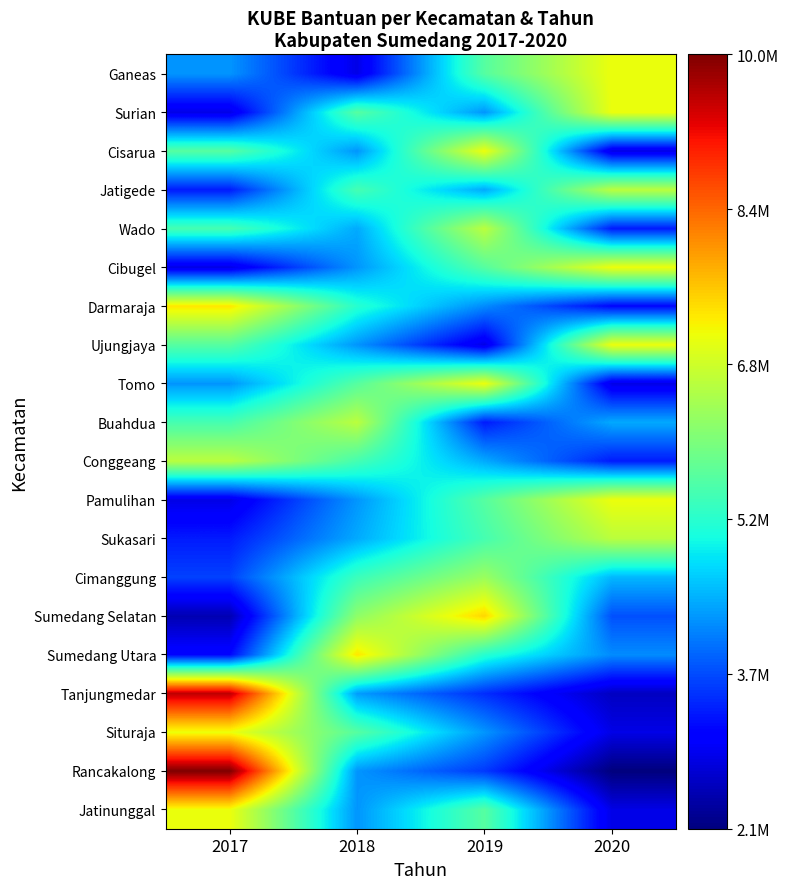

What is the total value across all series at 2017?

103529484.1